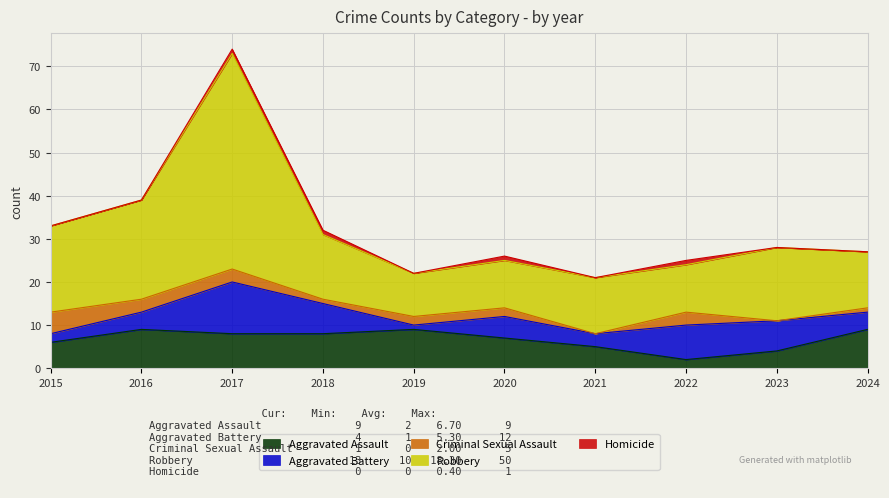

At which category is the sum across all series the highest?

2017